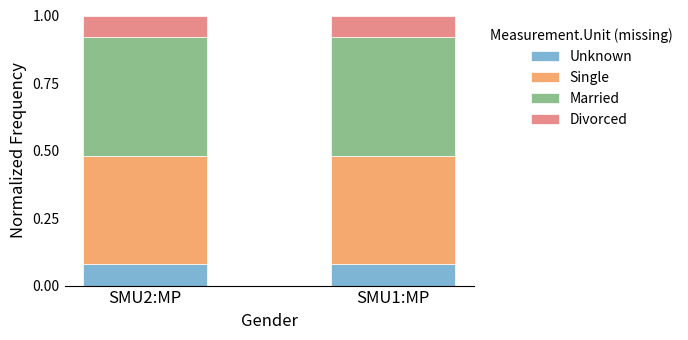

At SMU2:MP, list the series in order from largest to smallest.

Married, Single, Unknown, Divorced